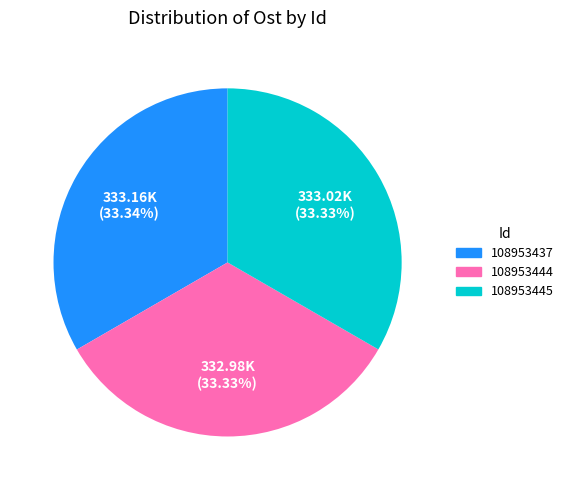

What portion of the pie excludes 108953445?

66.7%